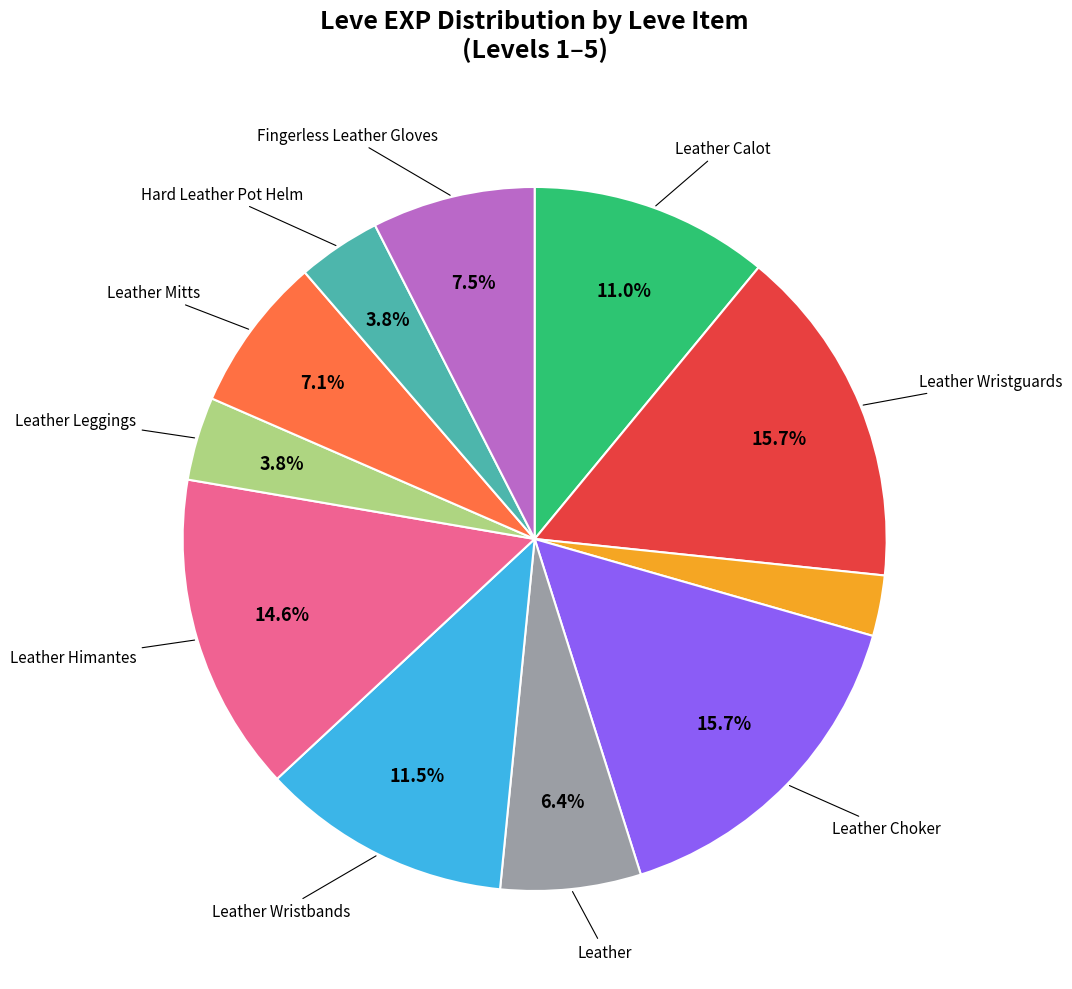

Does any single category account for the majority?

No